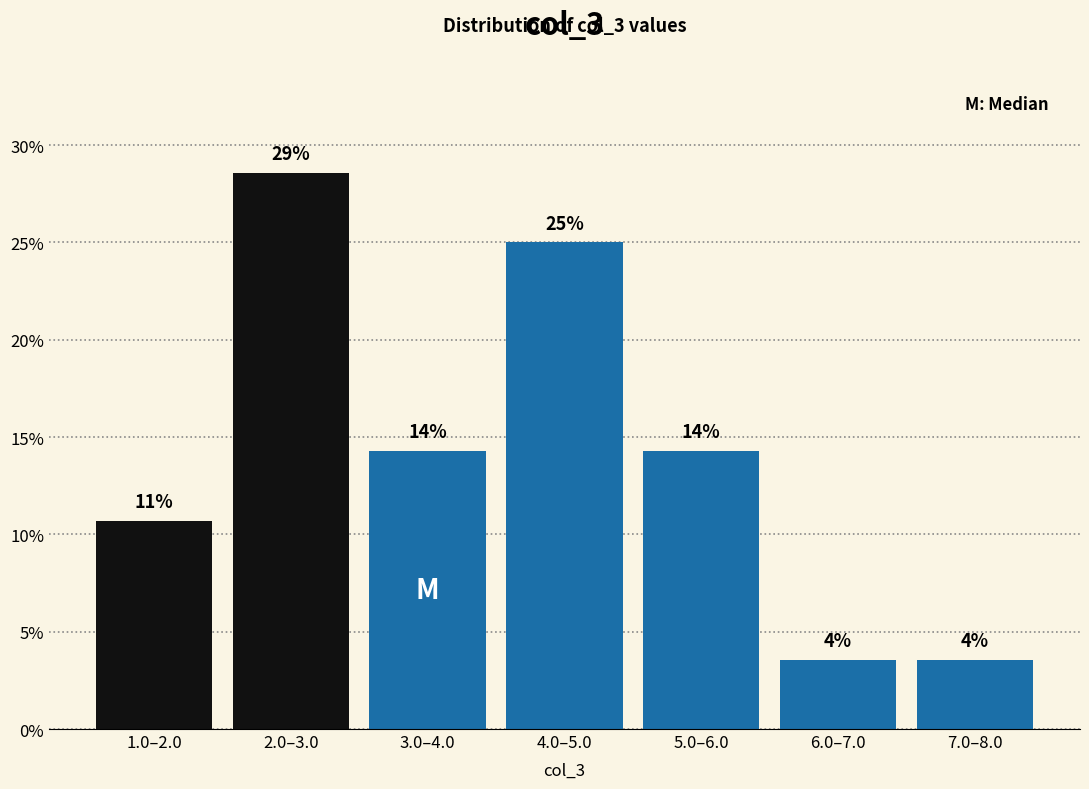

Does the chart contain any negative values?

No